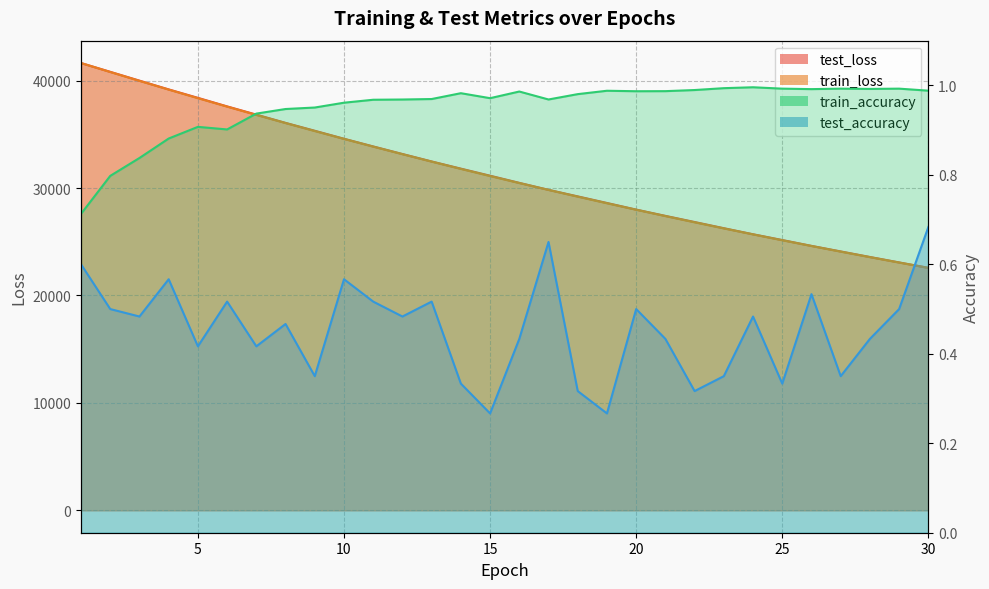

Reading left to right, what are all the values shown in this chart?

test_loss: 41636.6	40819.4	39998.6	39184.1	38398.1	37601.3	36836.1	36068.3	35334.8	34590.9	33875.0	33171.3	32475.9	31808.7	31150.9	30484.8	29835.7	29225.4	28612.8	27996.3	27412.0	26840.1	26265.1	25700.5	25163.0	24619.5	24101.8	23585.4	23078.9	22576.5
train_loss: 41638.0	40802.8	39978.5	39165.7	38366.0	37580.4	36807.5	36049.4	35304.7	34573.6	33855.8	33151.6	32460.7	31782.5	31117.7	30465.2	29826.2	29199.3	28584.6	27982.0	27391.1	26811.8	26243.8	25687.1	25141.5	24606.6	24082.3	23568.4	23064.8	22571.2
train_accuracy: 0.7	0.8	0.8	0.9	0.9	0.9	0.9	0.9	1.0	1.0	1.0	1.0	1.0	1.0	1.0	1.0	1.0	1.0	1.0	1.0	1.0	1.0	1.0	1.0	1.0	1.0	1.0	1.0	1.0	1.0
test_accuracy: 0.6	0.5	0.5	0.6	0.4	0.5	0.4	0.5	0.3	0.6	0.5	0.5	0.5	0.3	0.3	0.4	0.6	0.3	0.3	0.5	0.4	0.3	0.3	0.5	0.3	0.5	0.3	0.4	0.5	0.7